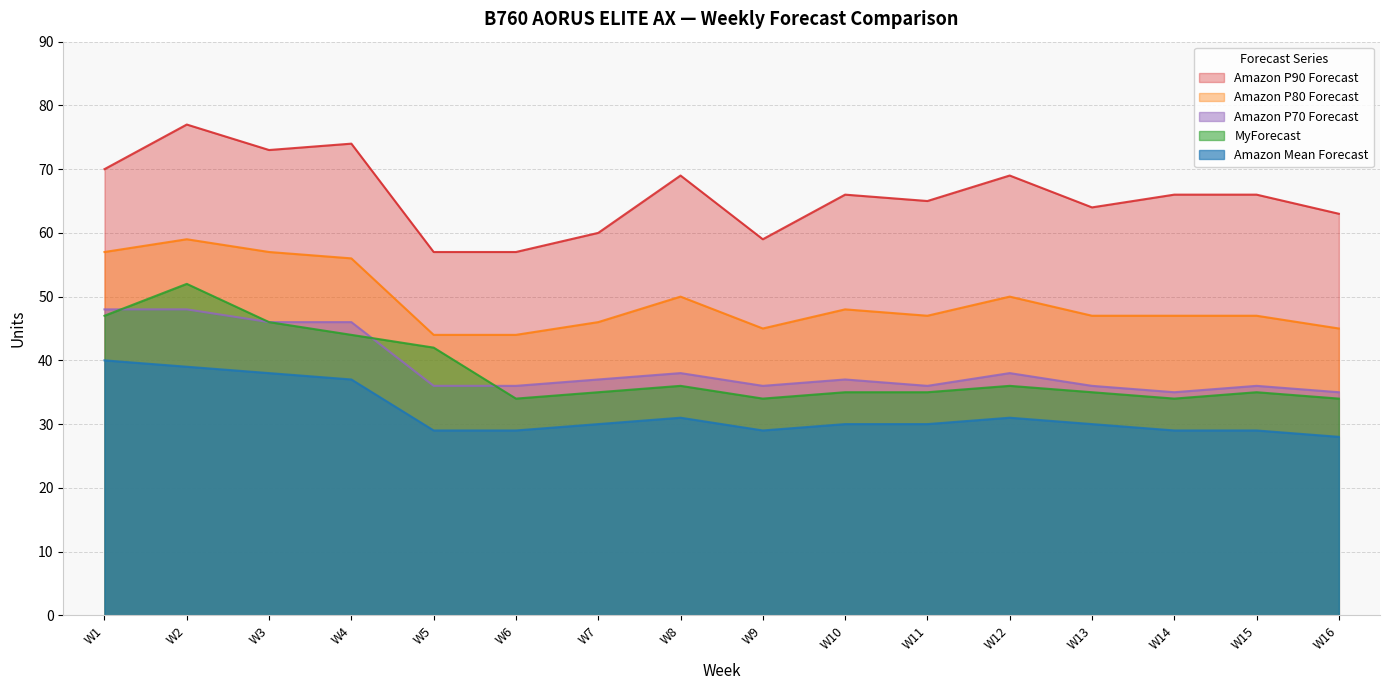

Which has a higher value, W1 or W10?

W1